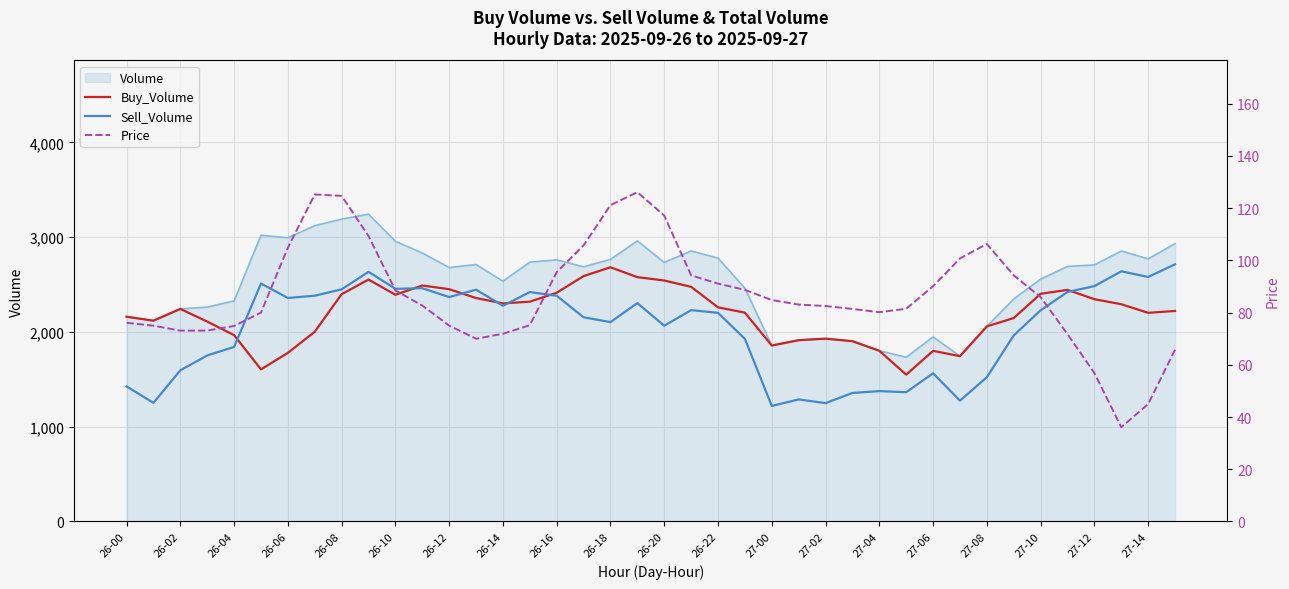

True or false: Sell_Volume and Volume intersect in this chart.

False